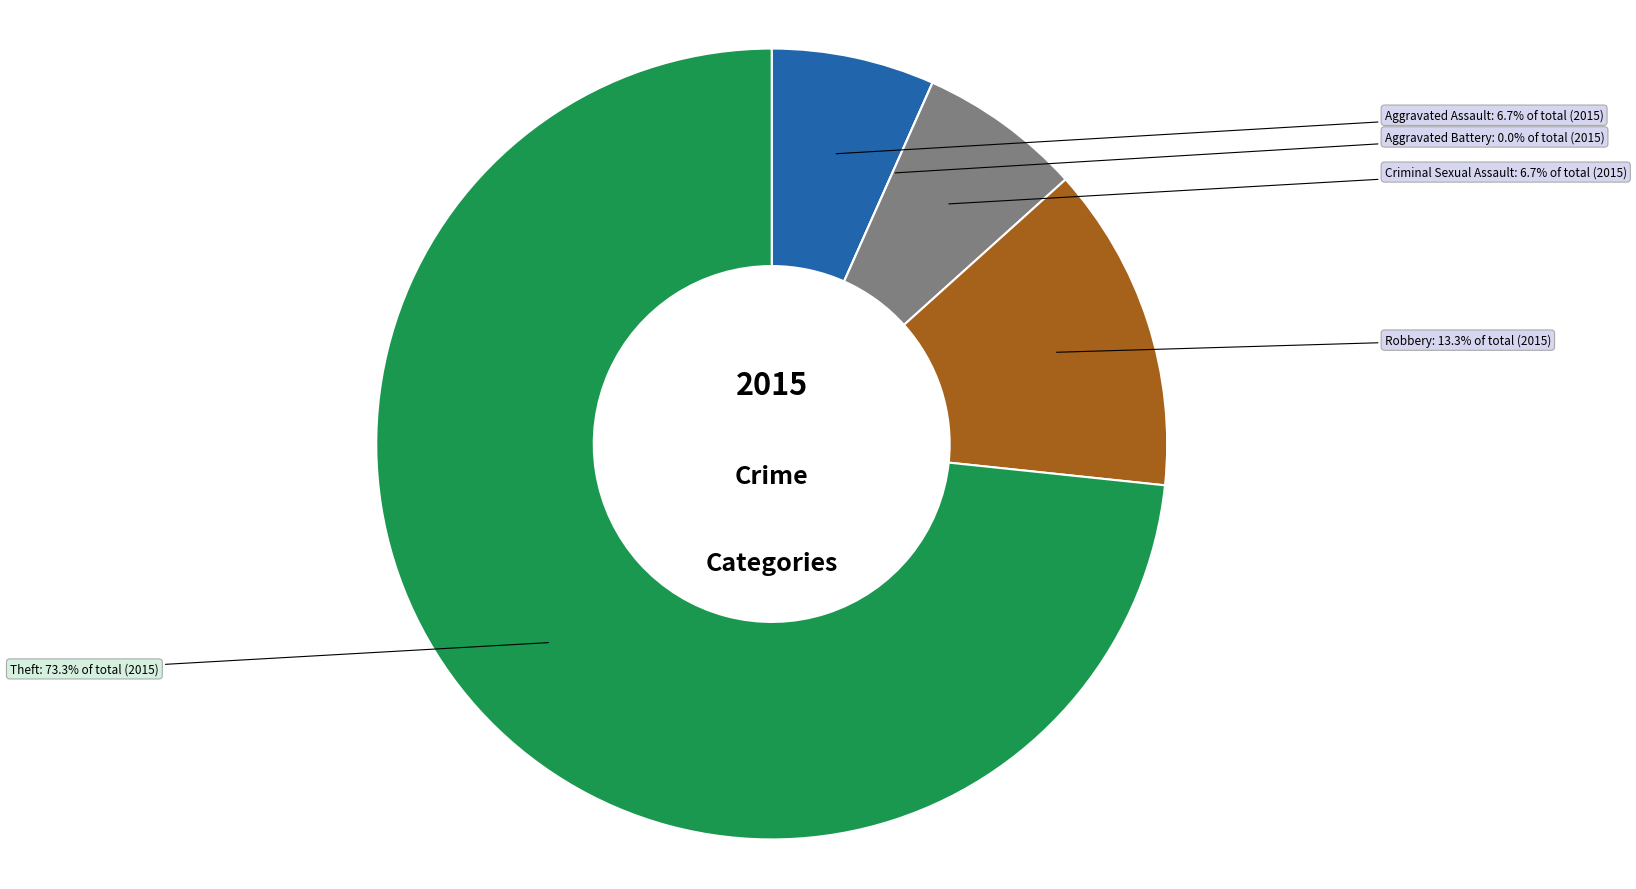

What percentage is the Criminal Sexual Assault slice, to the nearest percent?

7%